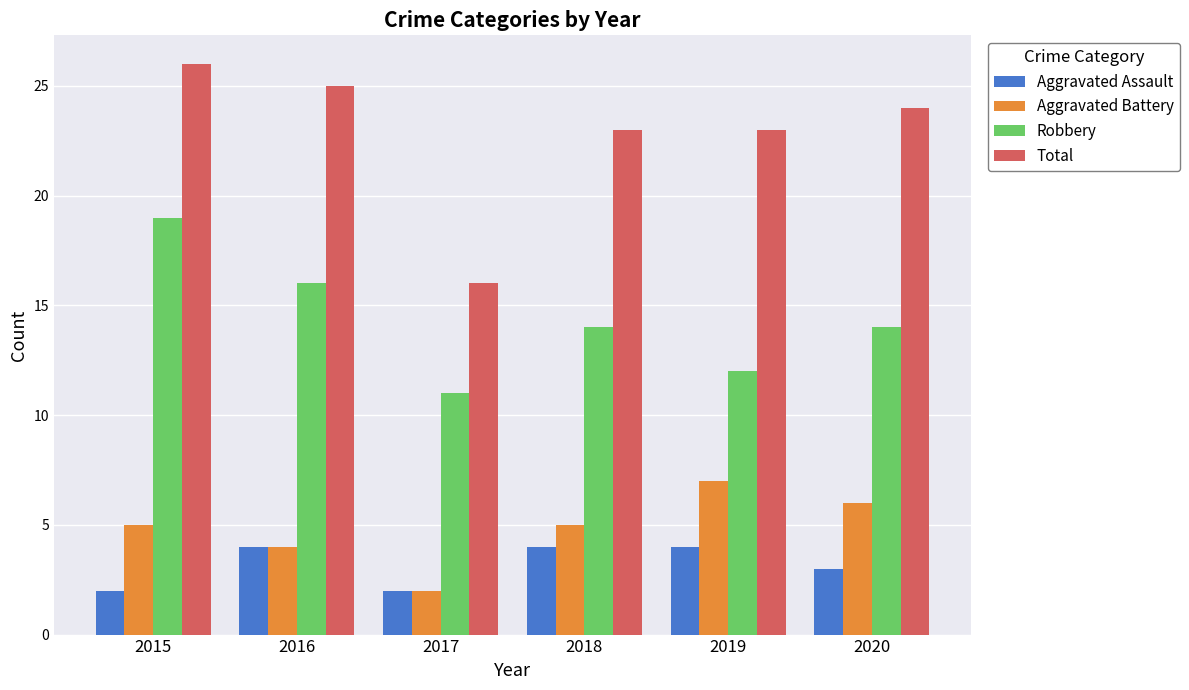

List the series in order of their peak value, highest first.

Total, Robbery, Aggravated Battery, Aggravated Assault